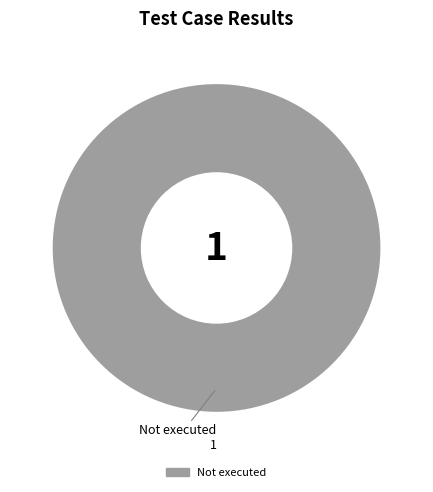

Does any single category account for the majority?

Yes